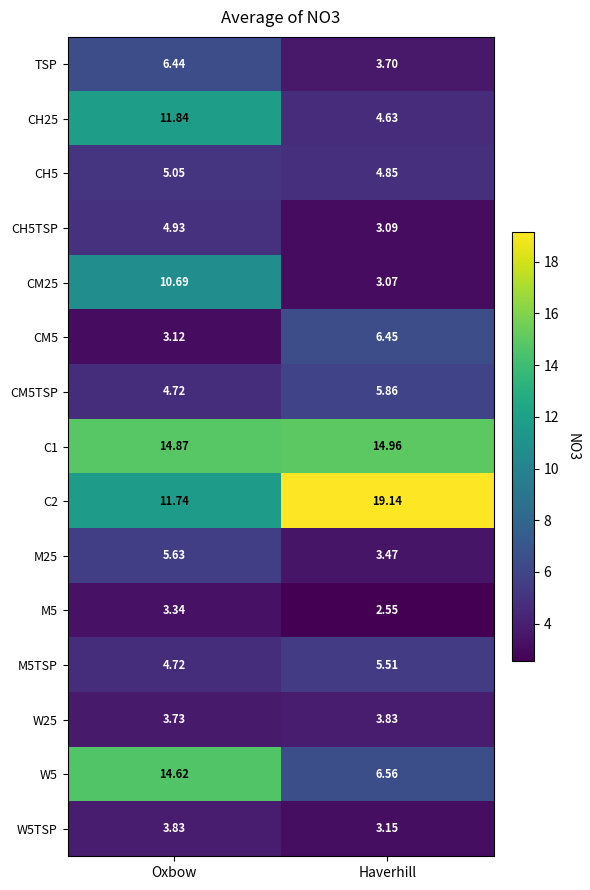

What is the total value across all series at Oxbow?

109.3